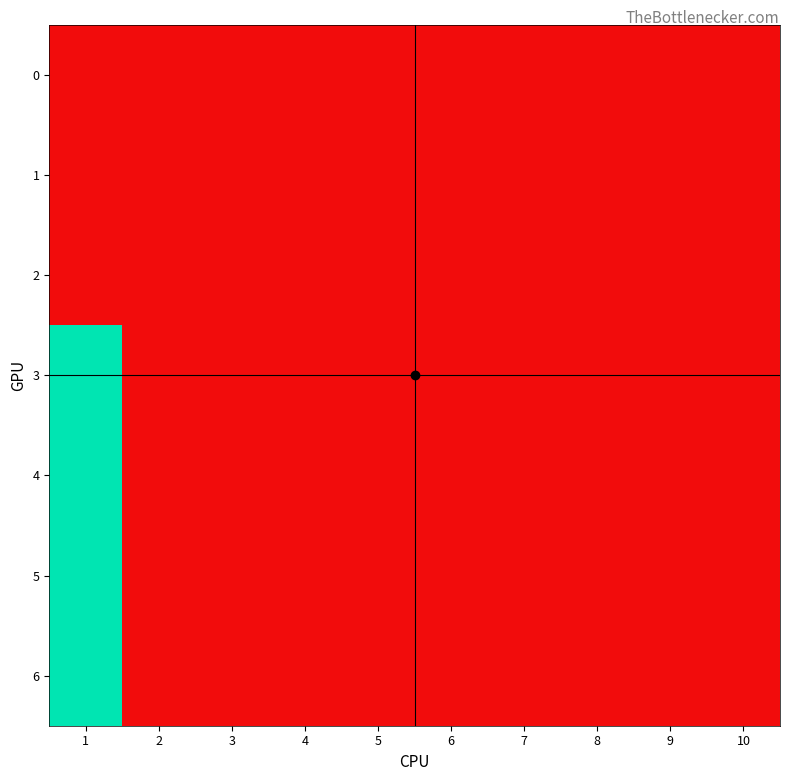

What is the maximum value shown in the chart?

1